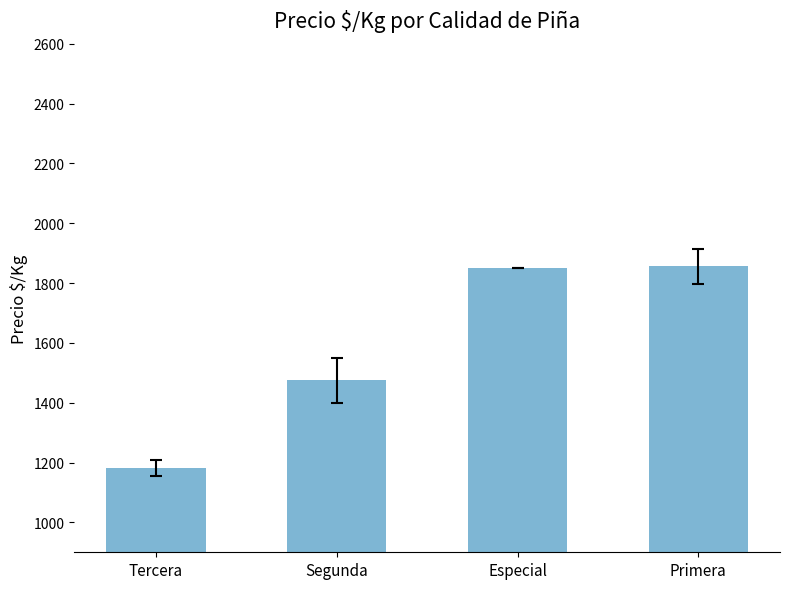

What is the difference between the maximum and second lowest values?

381.3